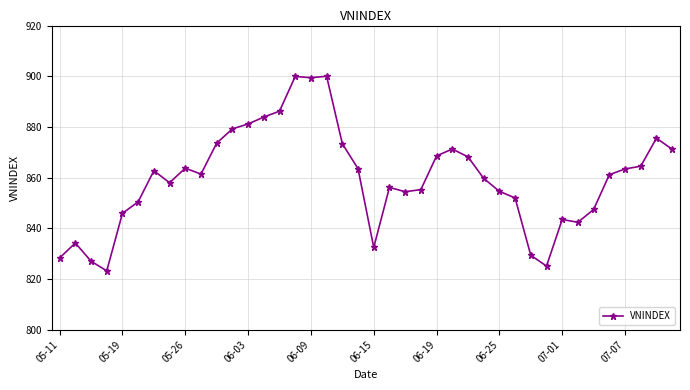

What is the smallest value displayed?

823.2